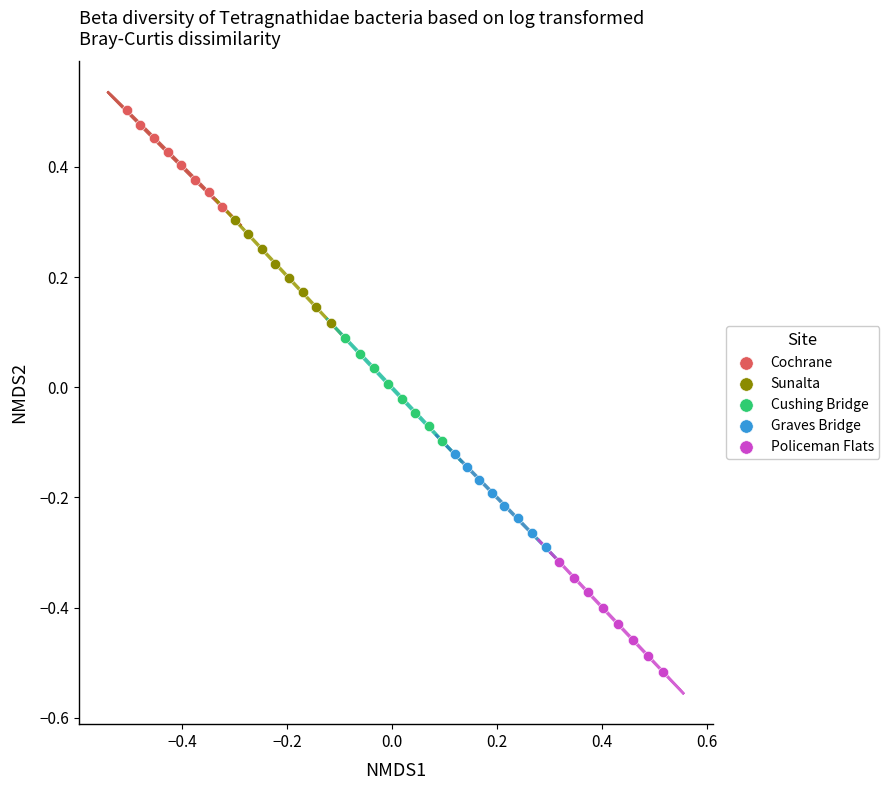

Which series has the widest spread of Y values?

Policeman Flats